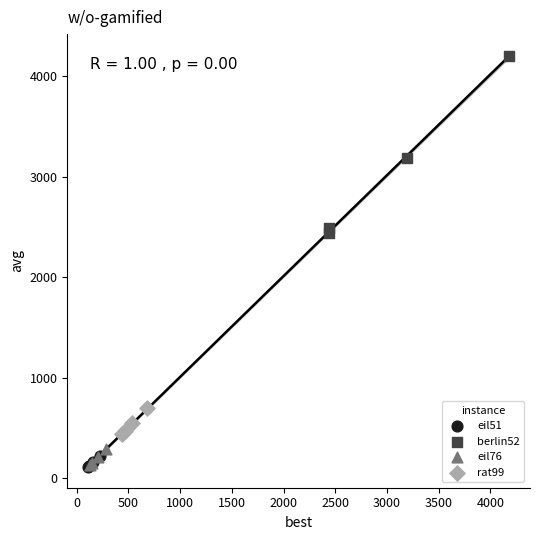

Which series contains the highest Y value?

berlin52